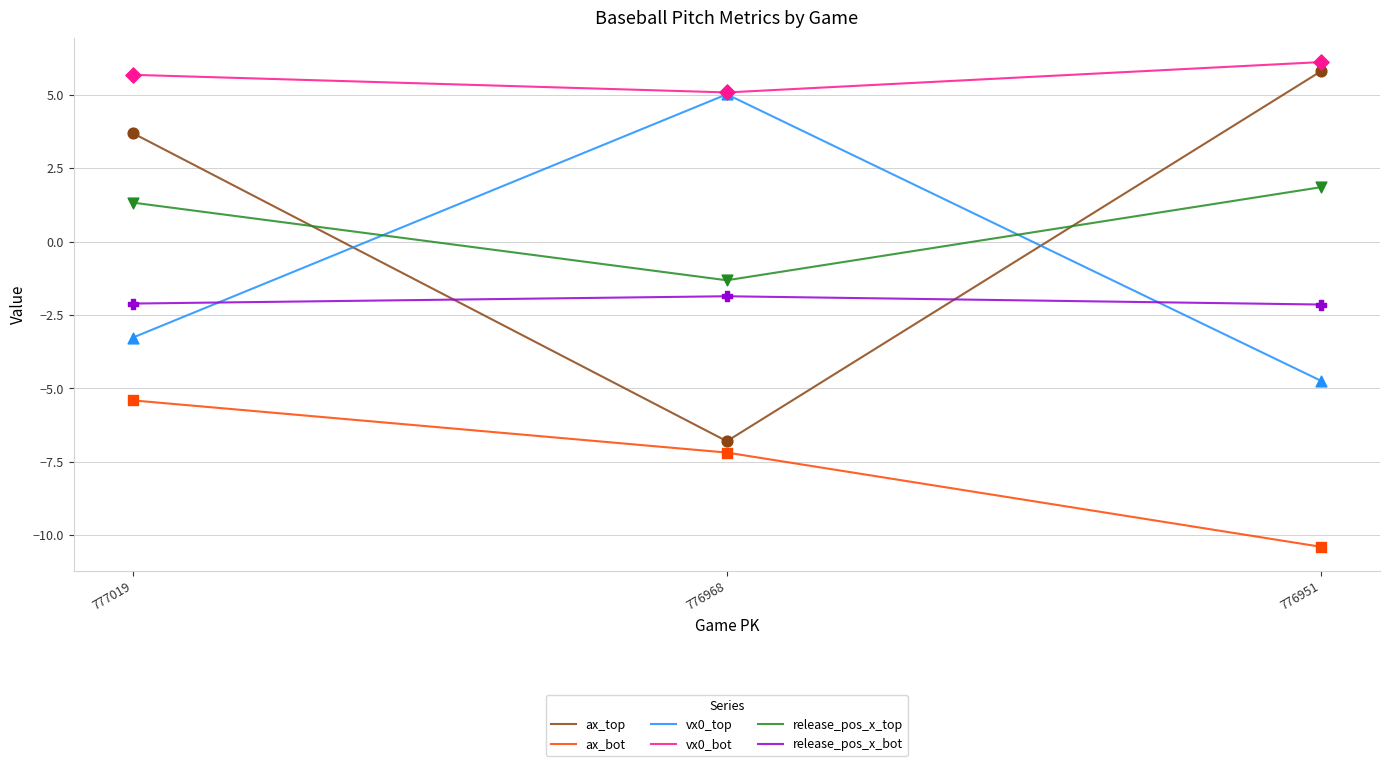

Which series has the largest total across all categories?

vx0_bot